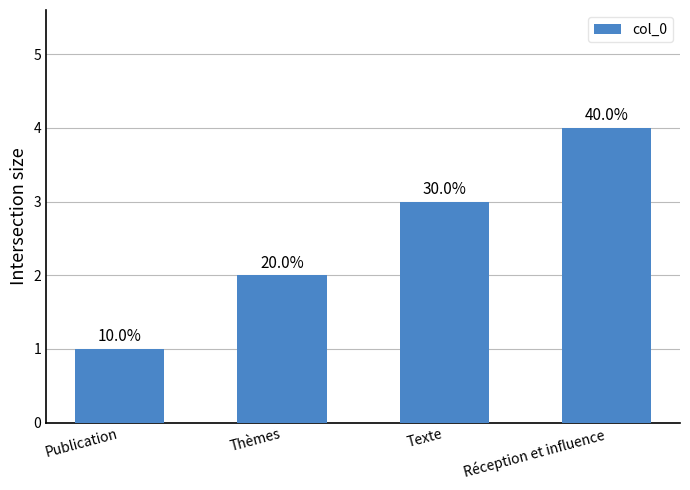

List the labels in order of value, largest first.

Réception et influence, Texte, Thèmes, Publication